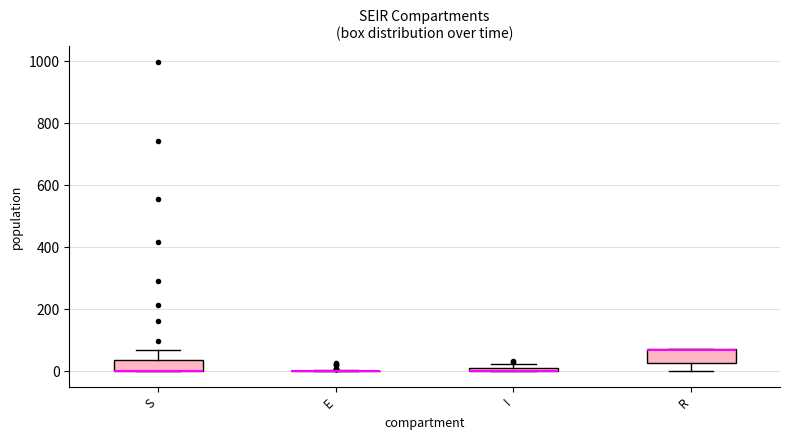

Where is the lower edge of the box for S on the y-axis? The values are not printed on the chart, so give them approximately, as read against the axis.

0